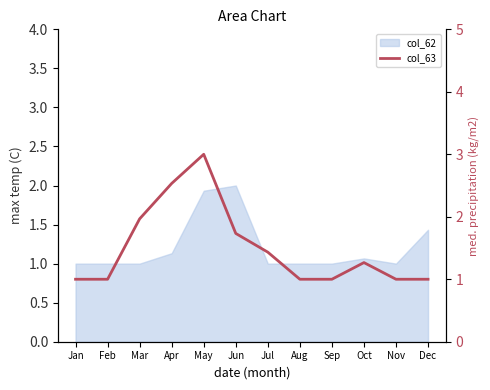

How many data points does each series have?

12